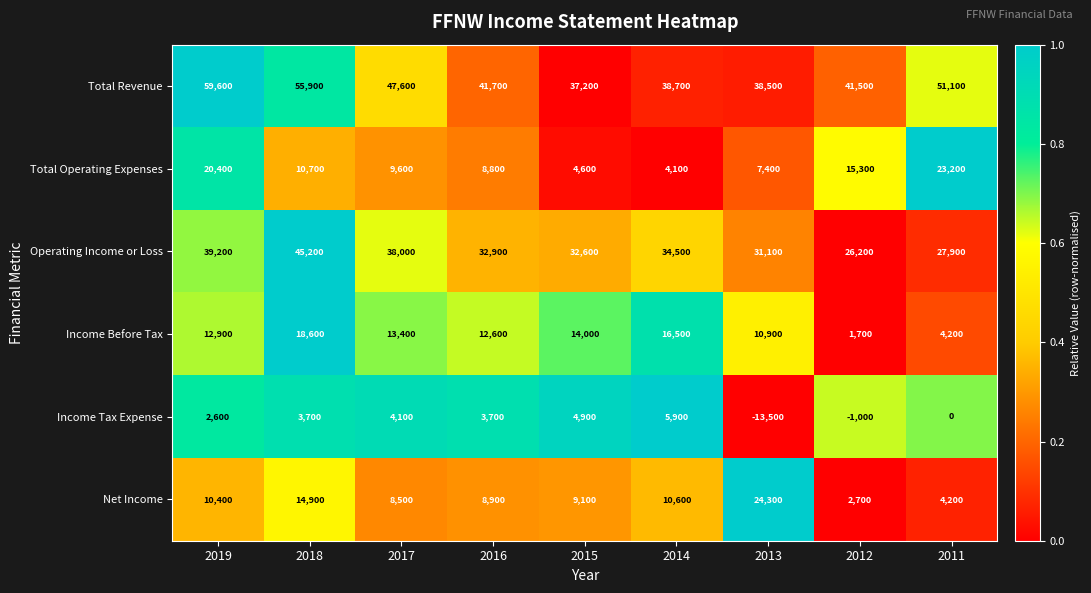

What is the difference between the maximum and minimum values in the Income Tax Expense series?

19400